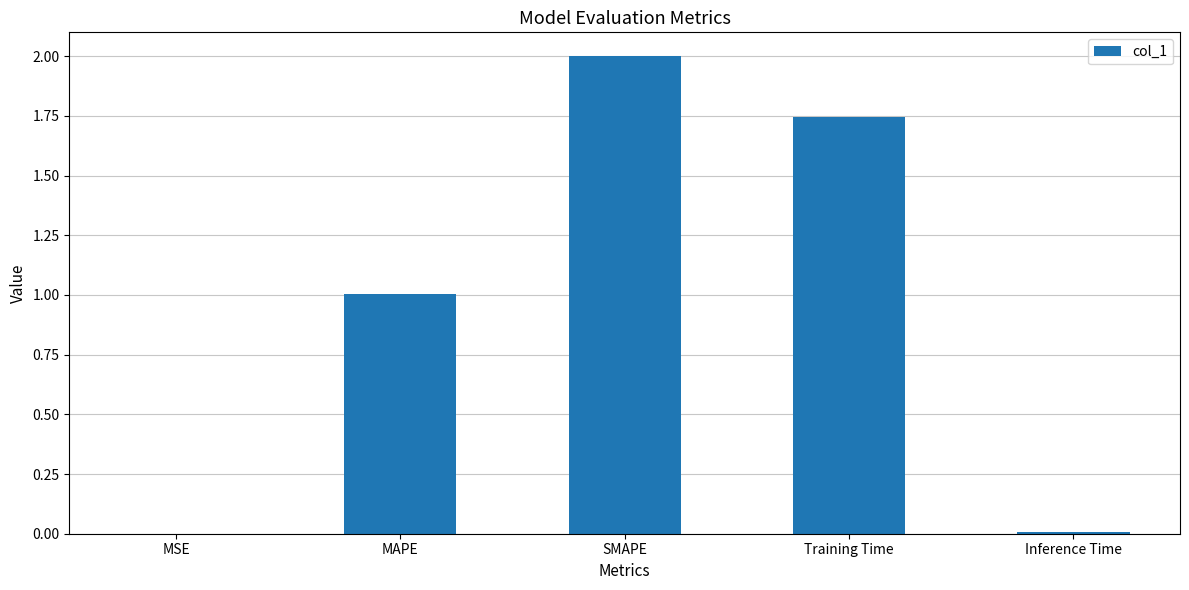

Is it true that the value at MAPE is 1.5?

False